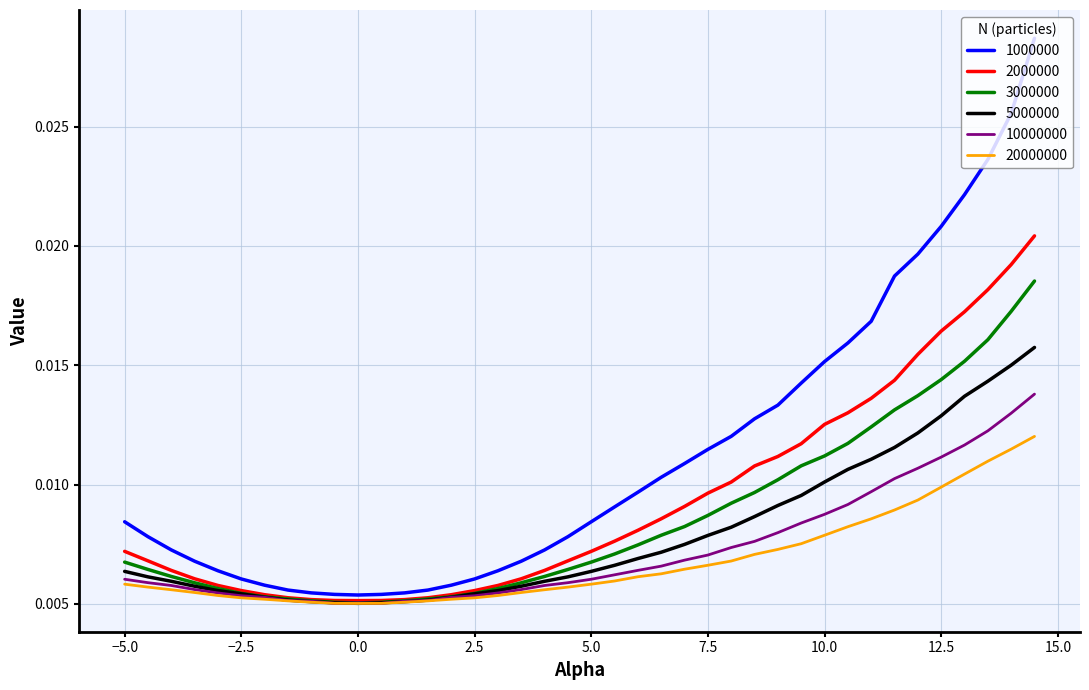

Which series has the largest range (max minus min)?

1000000